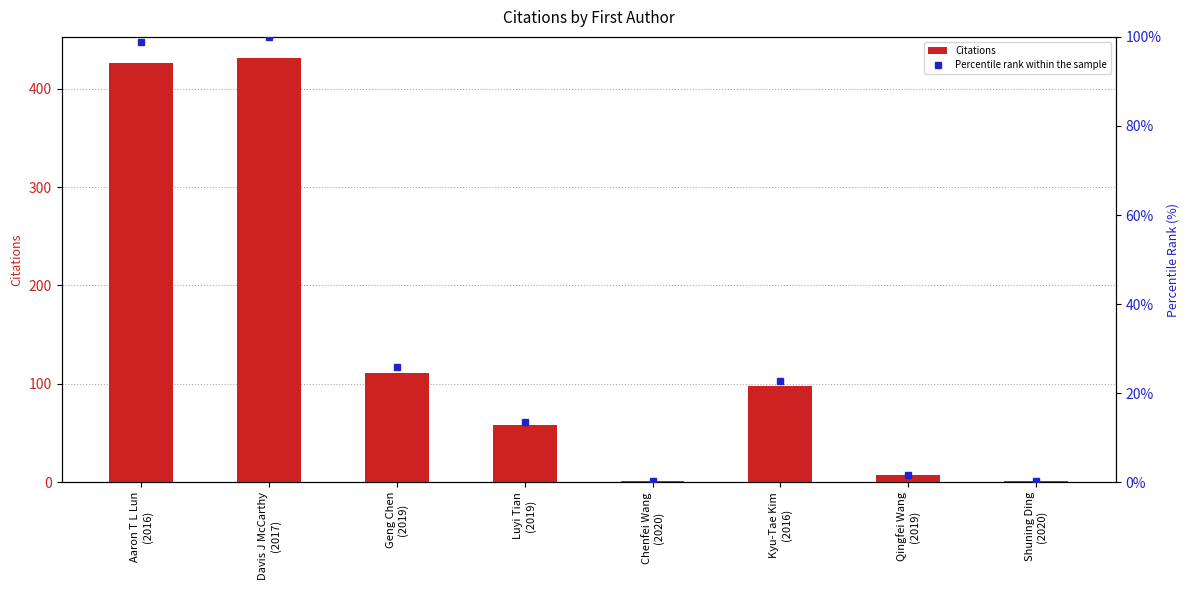

How many data points does each series have?

8